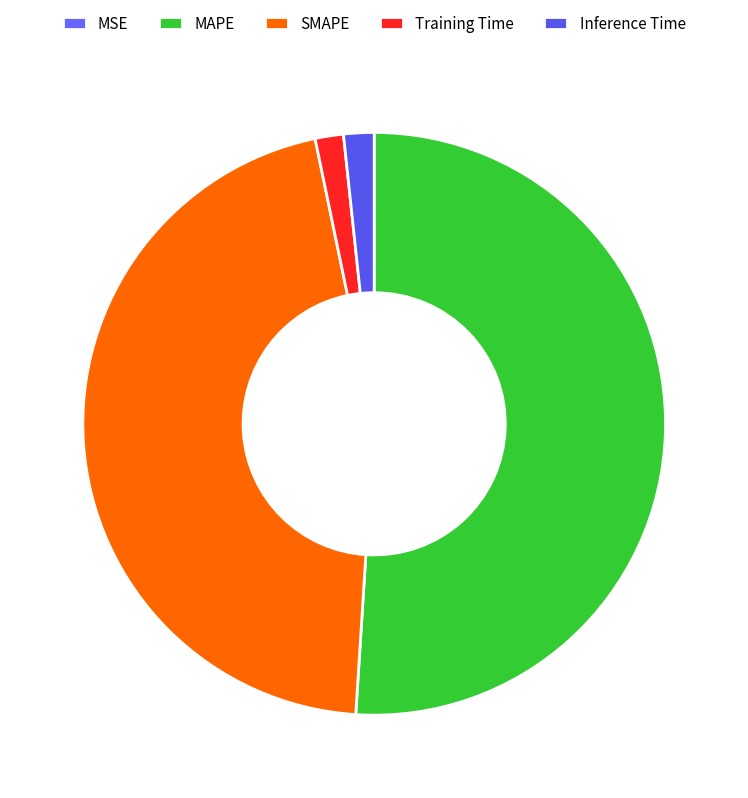

What percentage is the MAPE slice, to the nearest percent?

51%